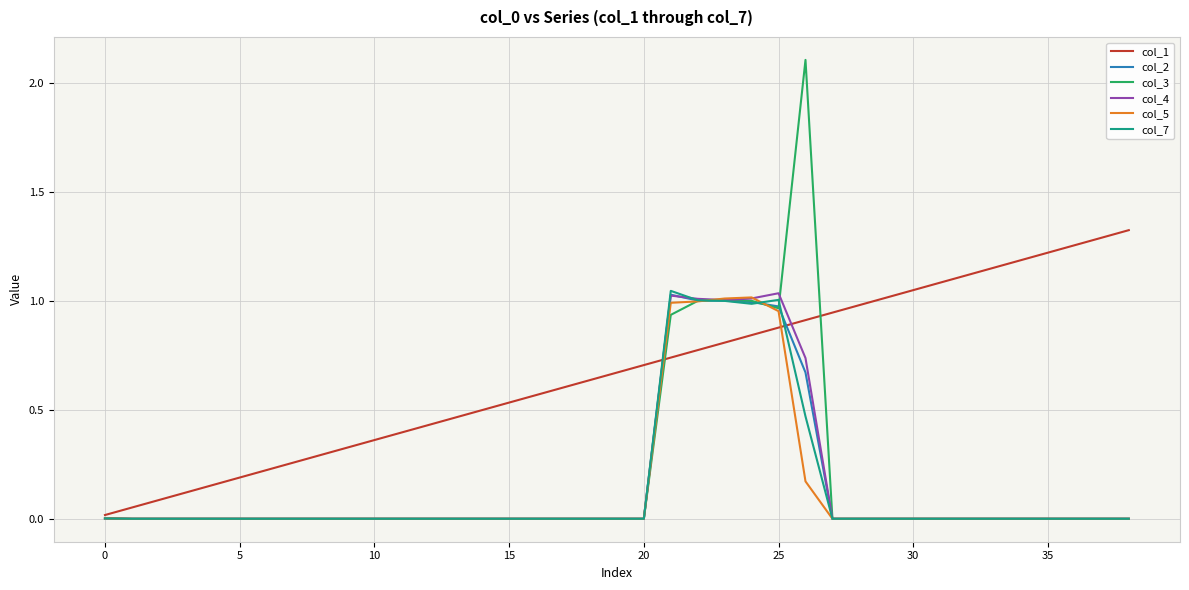

Which series has the widest spread of values?

col_3